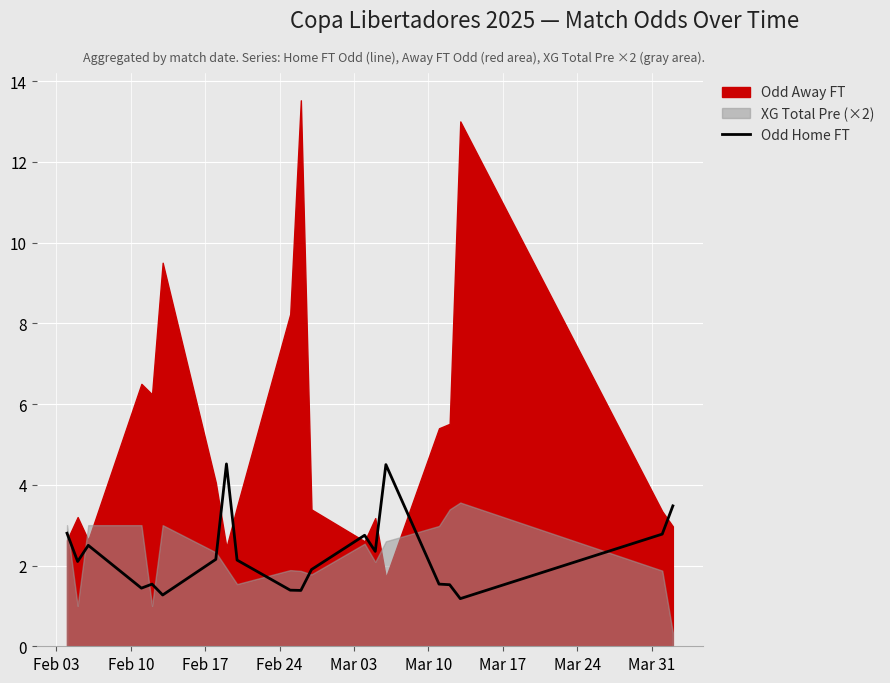

What is the minimum value for Odd Home FT?

1.2